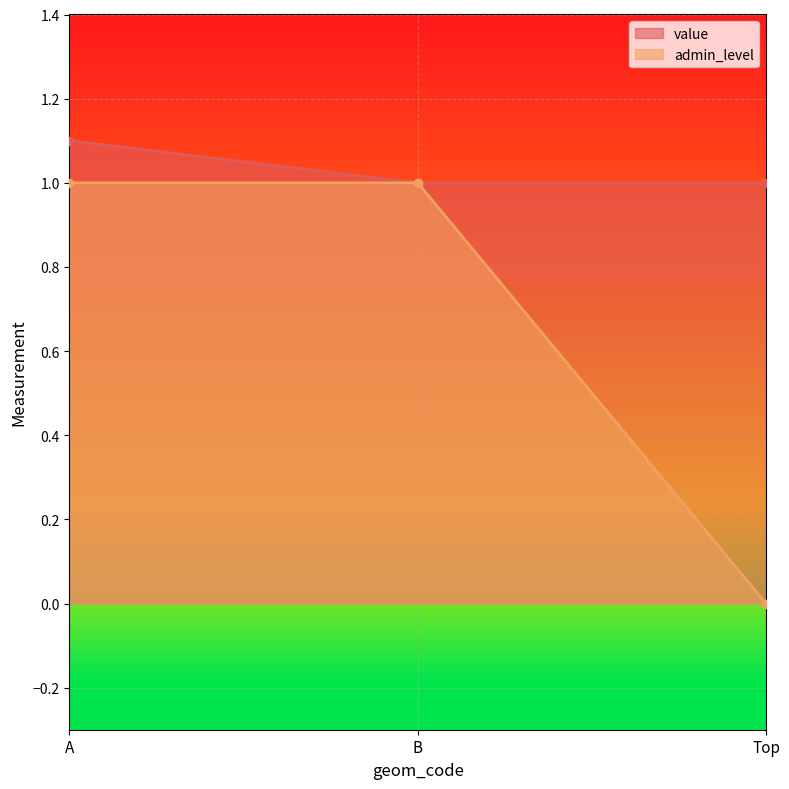

True or false: admin_level has a value of 0.0 at Top.

True